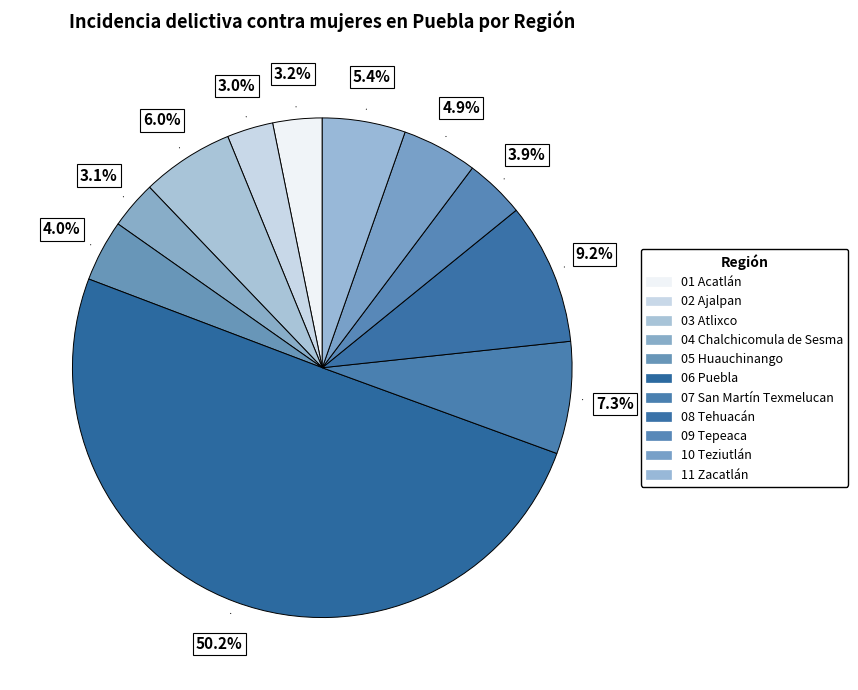

Do 09 Tepeaca and 07 San Martín Texmelucan together represent more than half of the pie?

No